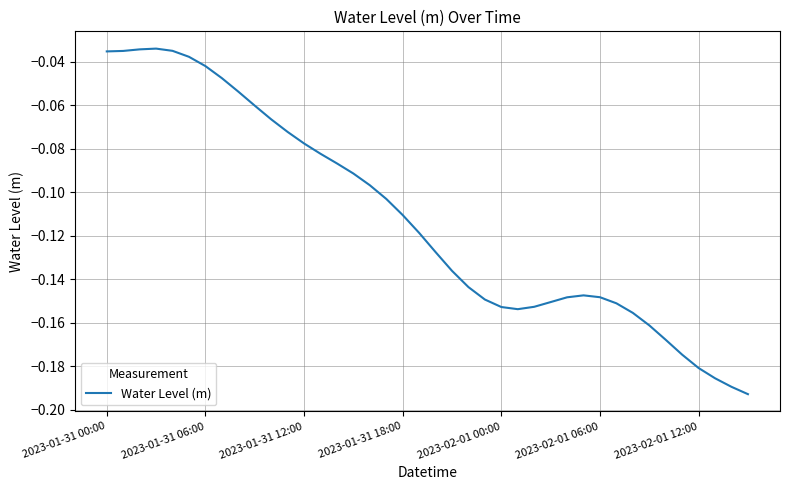

Does the chart have visible grid lines?

Yes